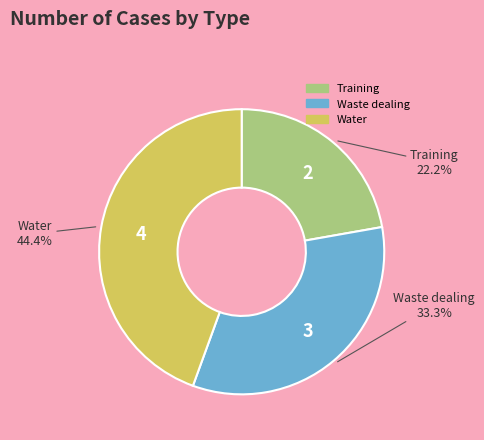

Combined, do Waste dealing and Water account for over 50%?

Yes